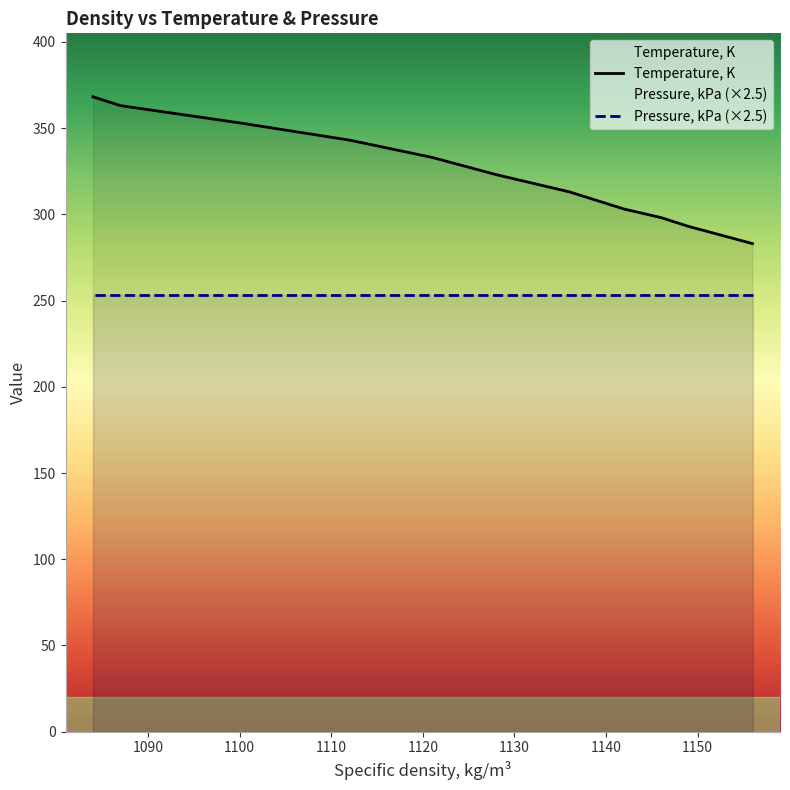

The value of Temperature, K at 1140 is 114.8. True or false?

False